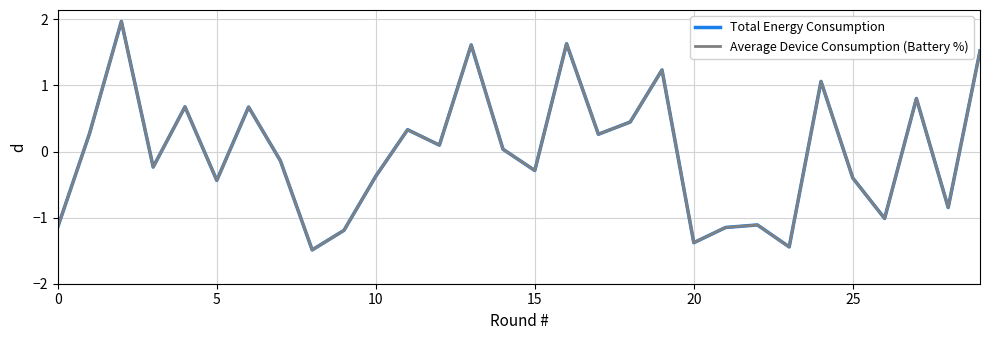

Which series has the widest spread of values?

Total Energy Consumption